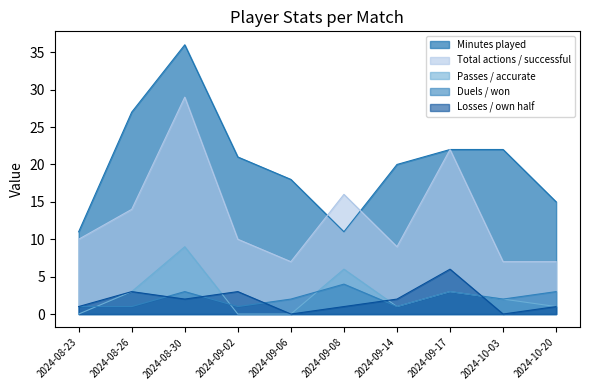

Is the value of Minutes played at 2024-09-14 greater than the value of Losses / own half at 2024-09-02?

Yes